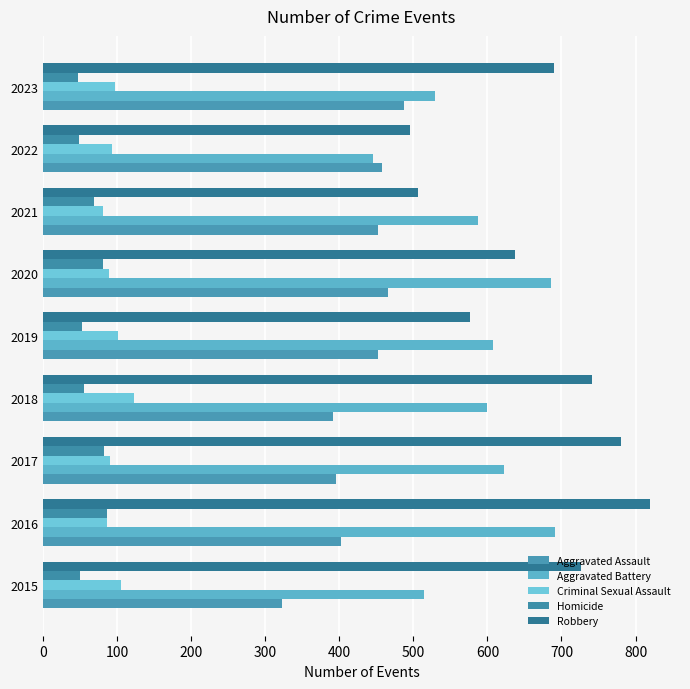

What is the difference between the second highest and minimum values in the Homicide series?

34